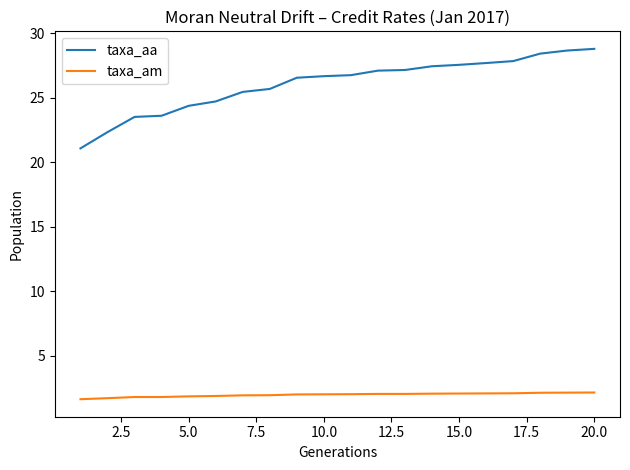

What is the maximum value for taxa_am?

2.1